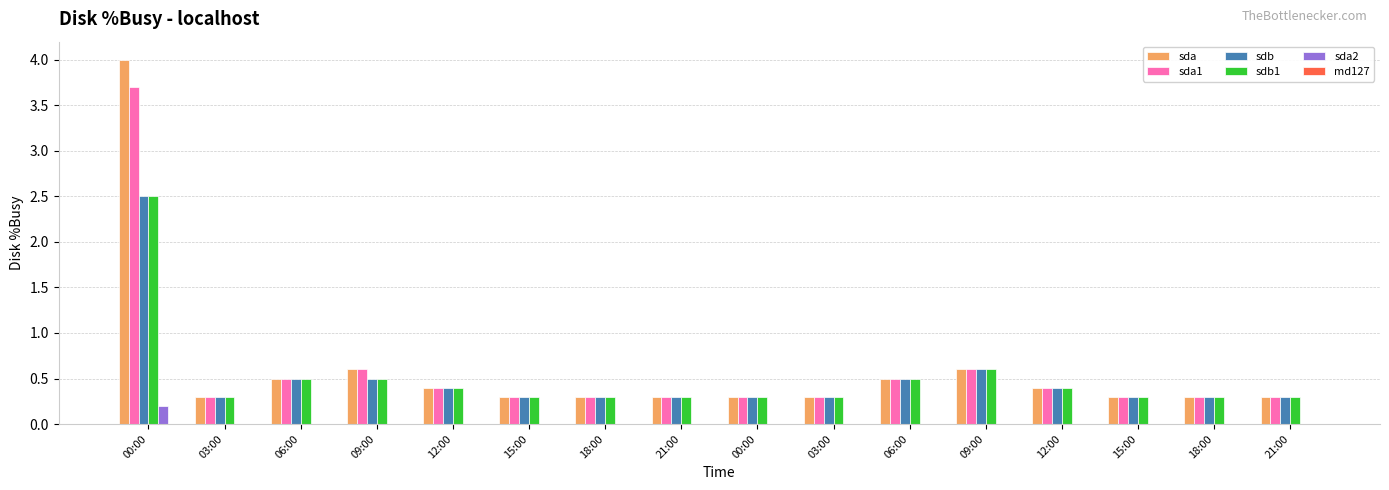

Are the bars horizontal?

No